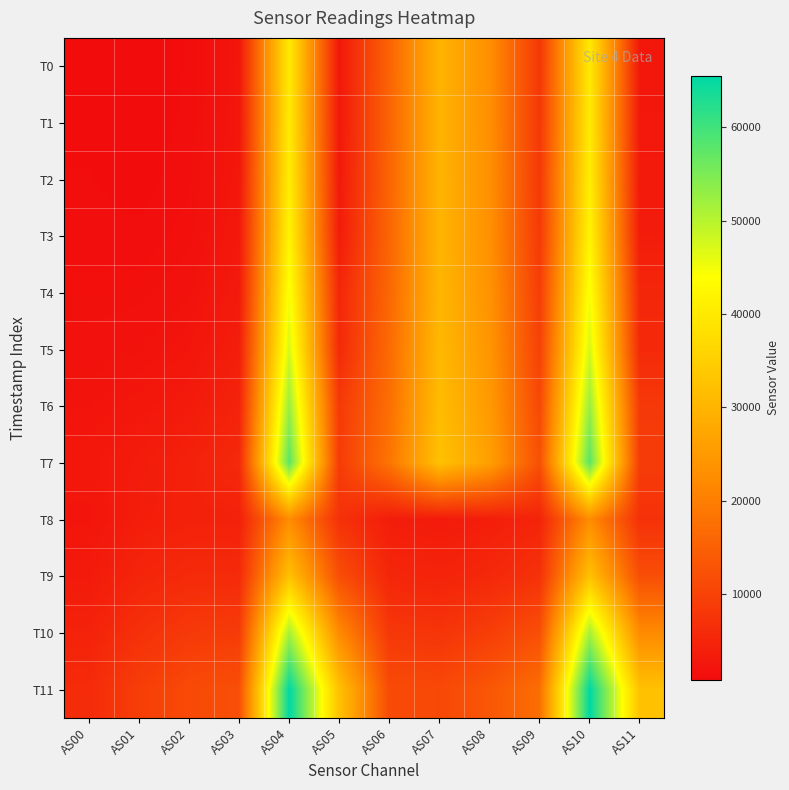

Rank the series by their maximum value, from lowest to highest.

T8, T9, T0, T1, T2, T3, T4, T5, T10, T6, T7, T11